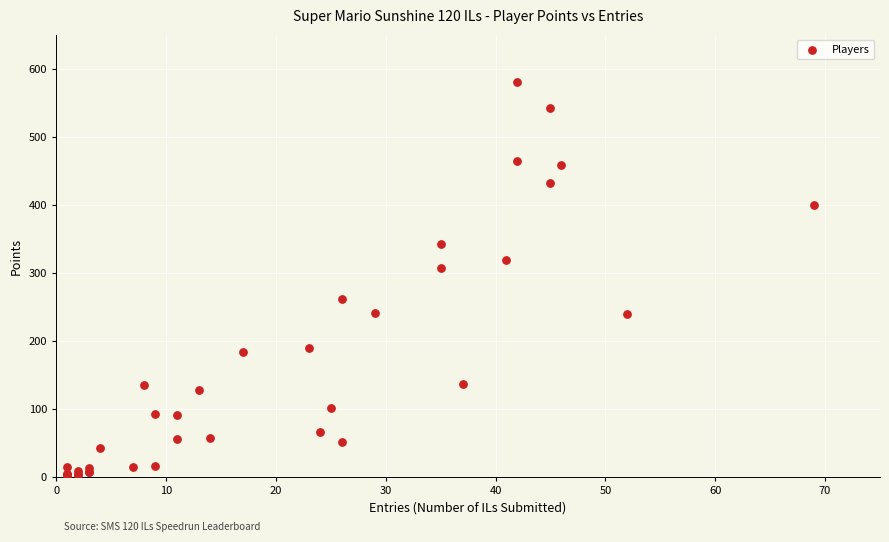

What Y value in the scatter plot is closest to 290?

307